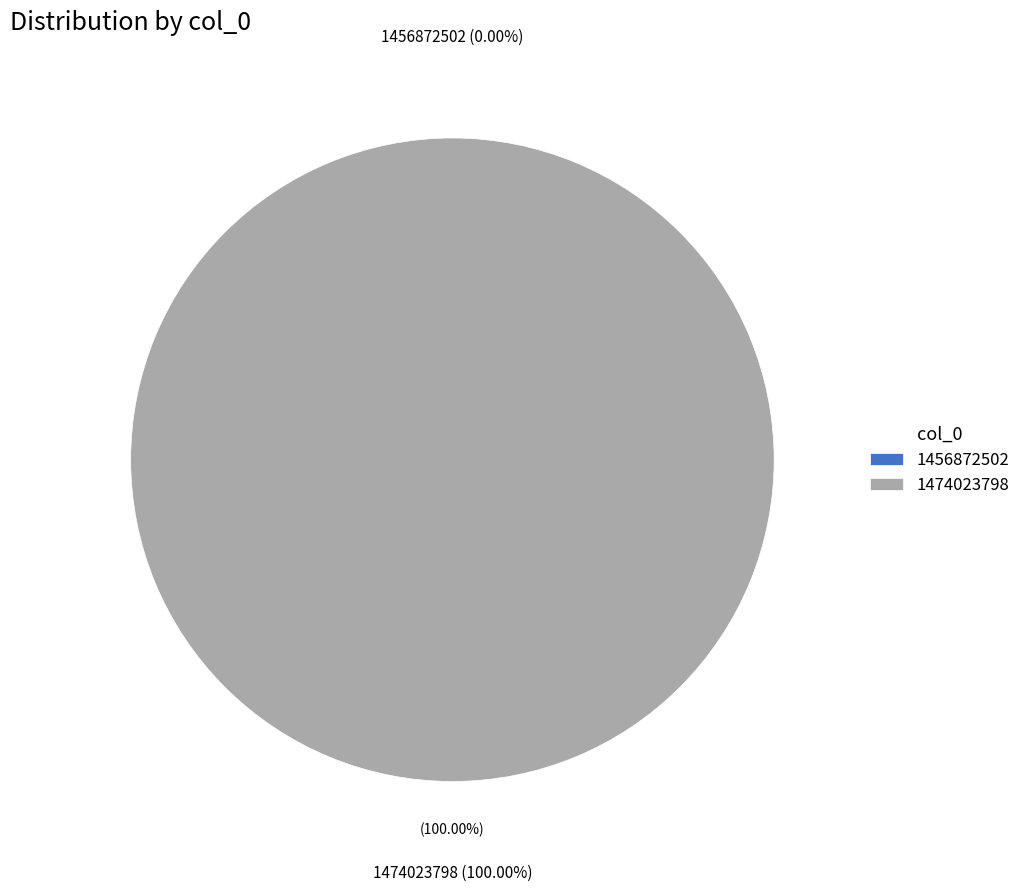

To the nearest percent, what is the difference between the largest and smallest slice percentages?

100%